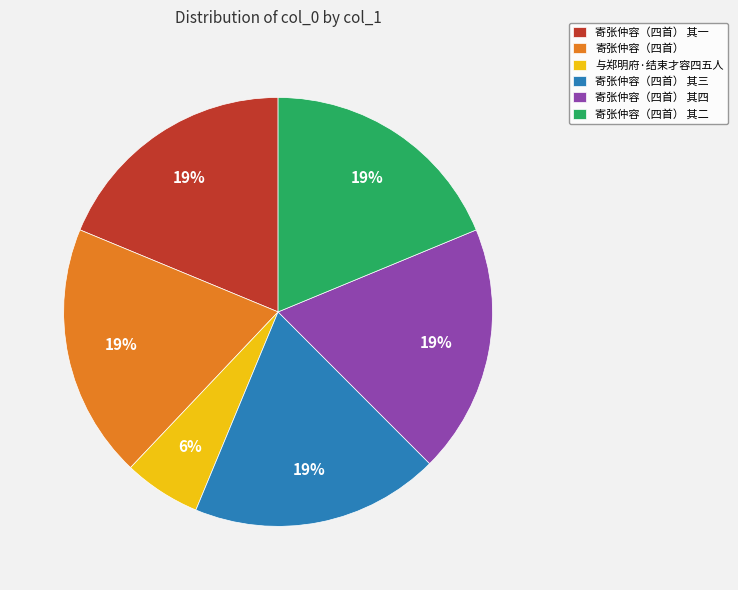

Which slice is the smallest?

与郑明府·结束才容四五人